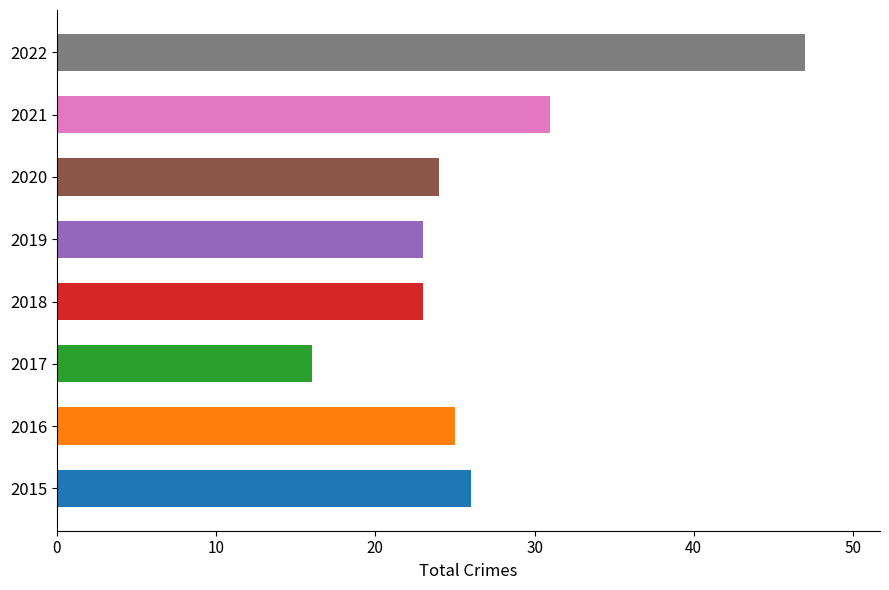

At which category does the chart reach its peak across all series?

2022